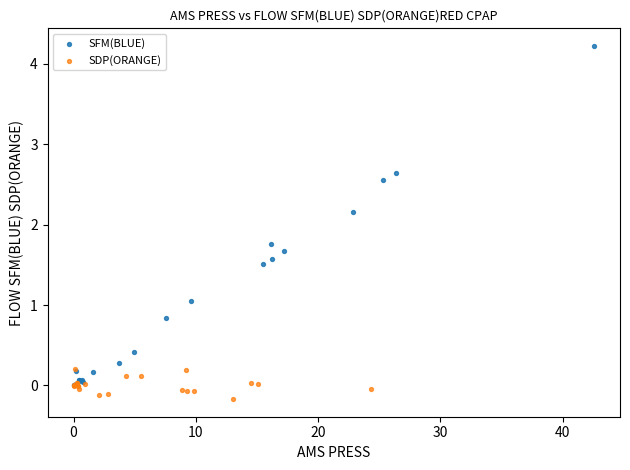

Which series has the widest spread of Y values?

SFM(BLUE)